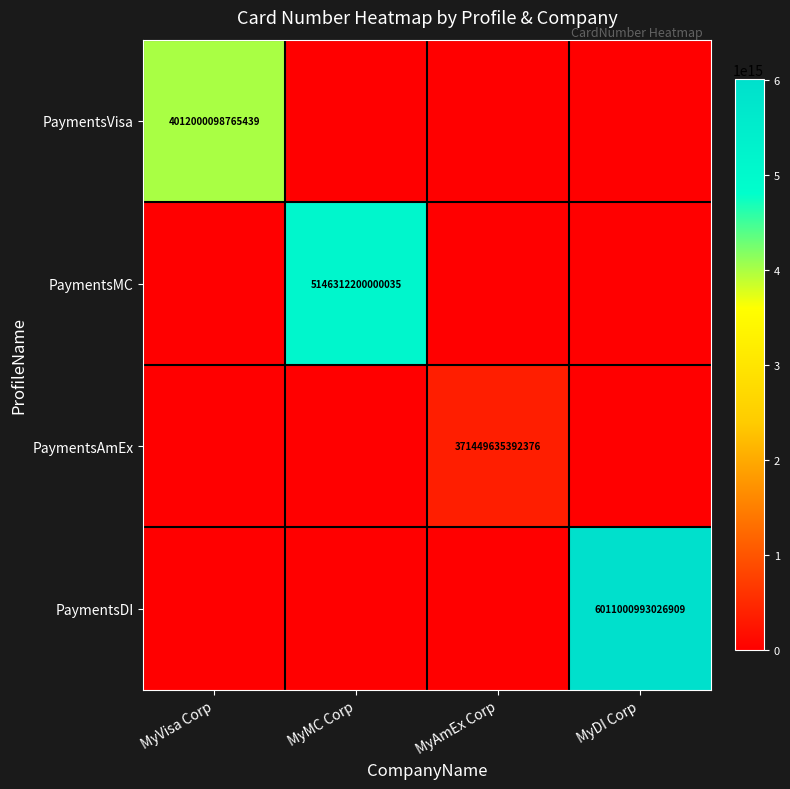

Is it true that PaymentsMC equals 5146312200000035 at MyMC Corp?

True